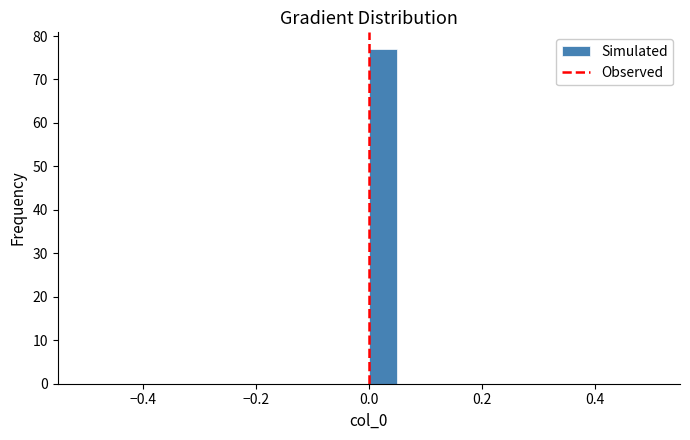

Read against the x-axis, roughly where is the centre of the tallest bar?

0.02